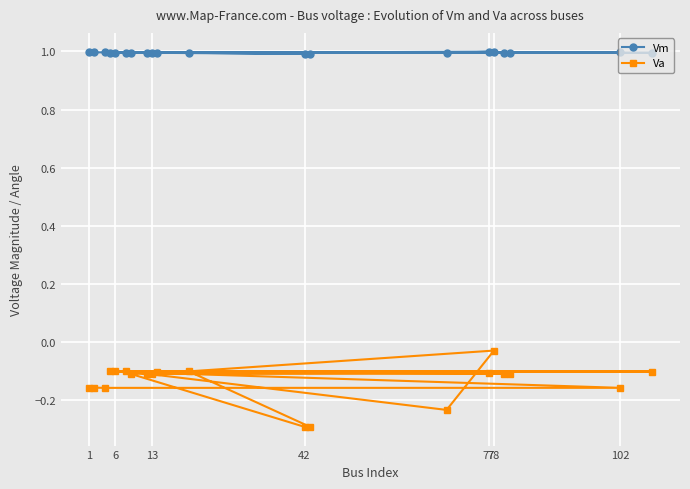

The Vm series shows 1.0 at 102. True or false?

True